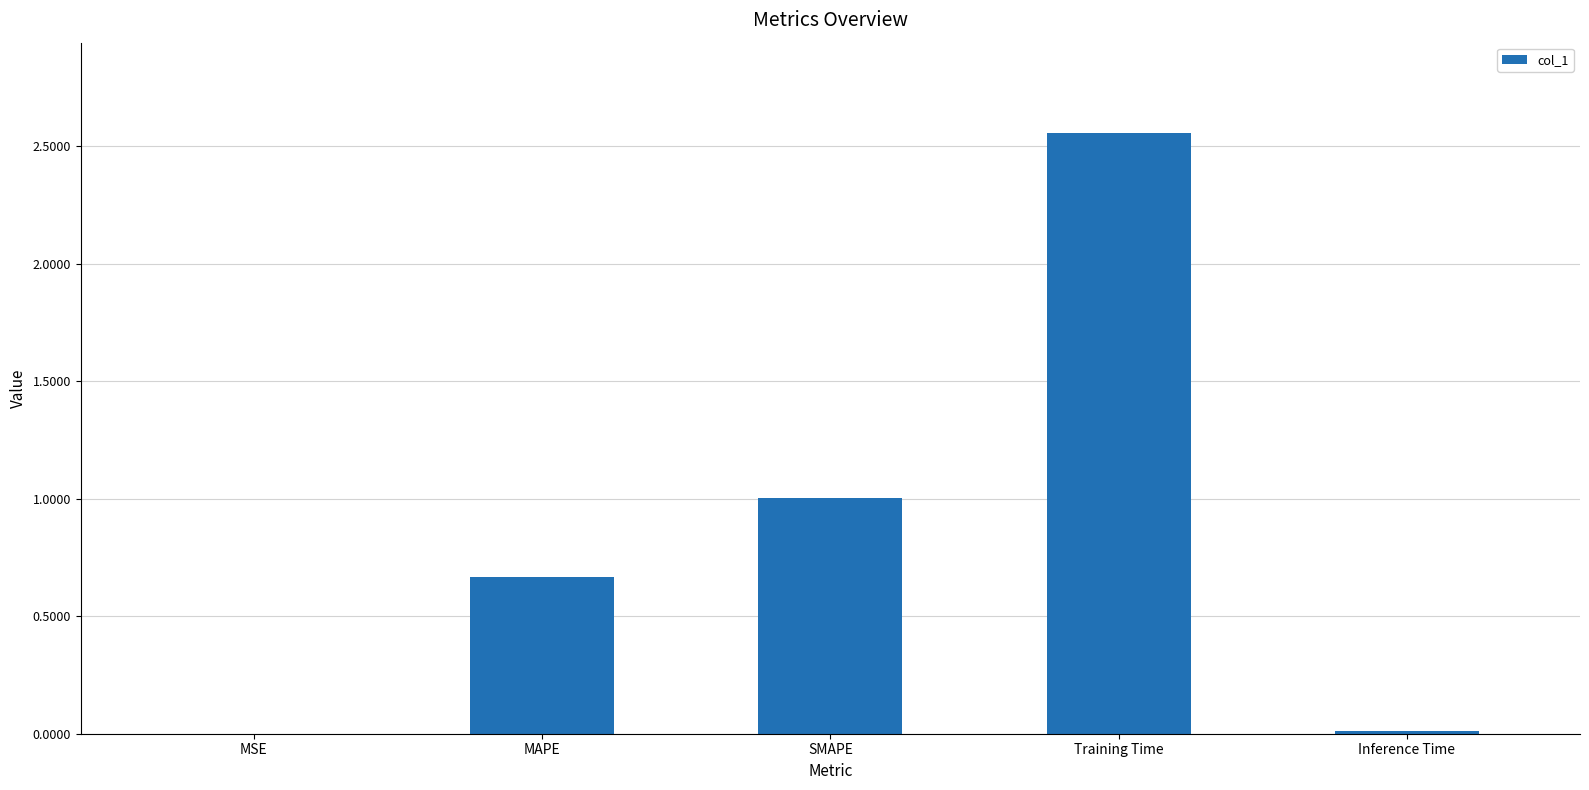

Is it true that the value at Training Time is 1.7?

False